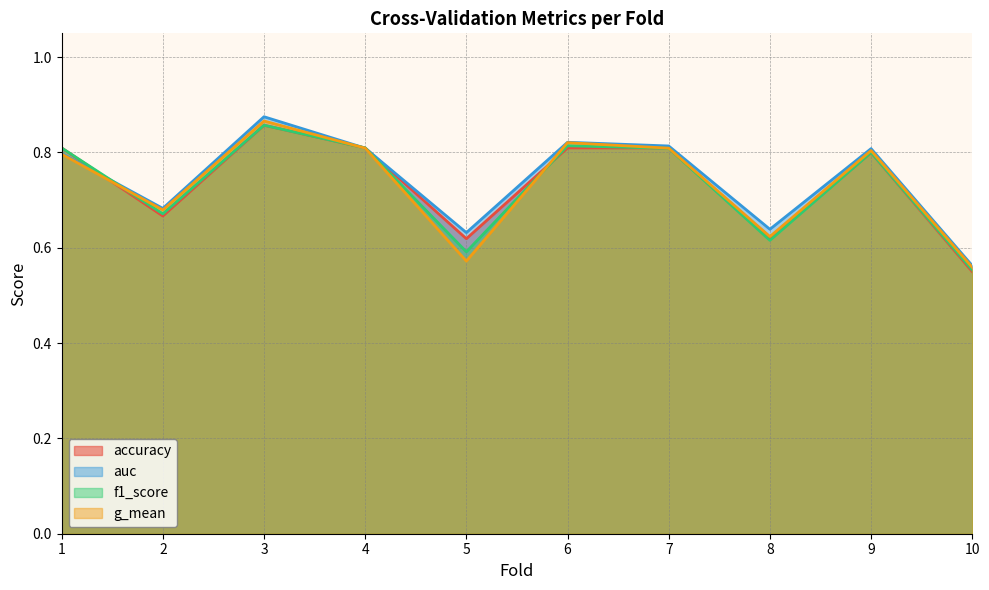

Where is g_mean nearest to the value 0?

10